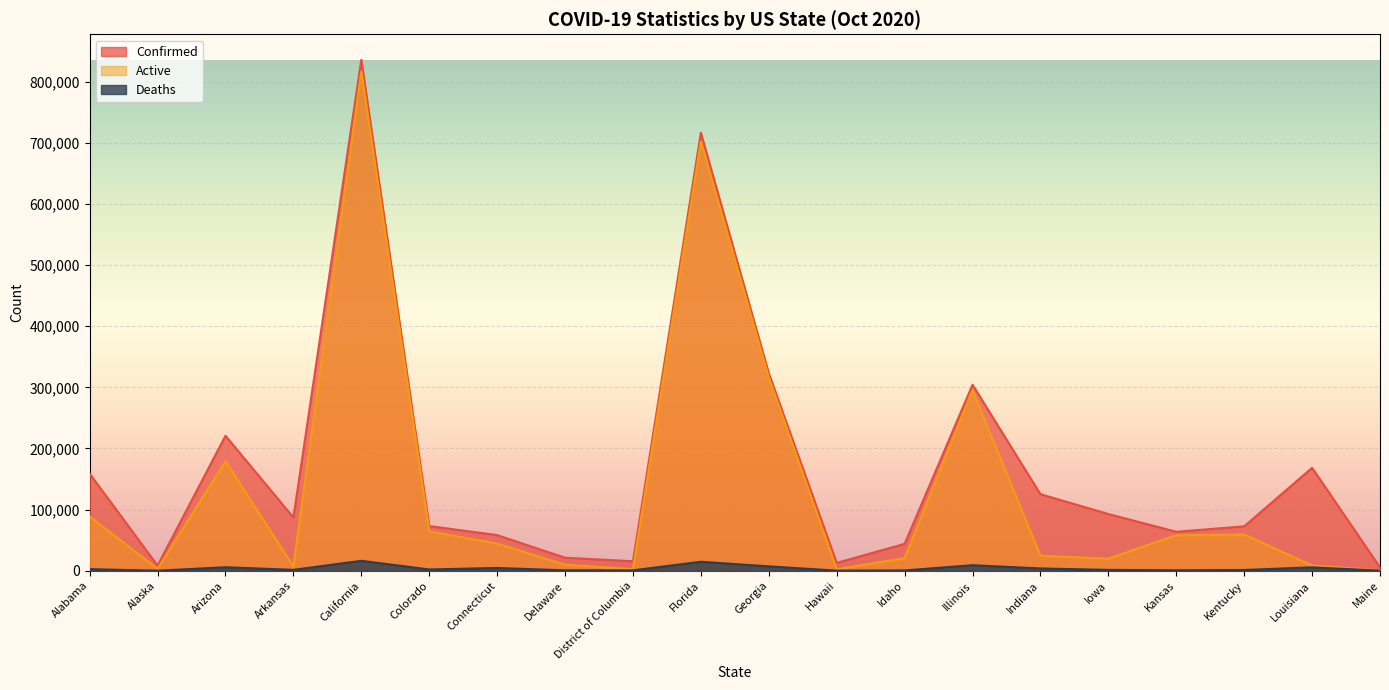

What is the difference between the highest and lowest values at California?

819411